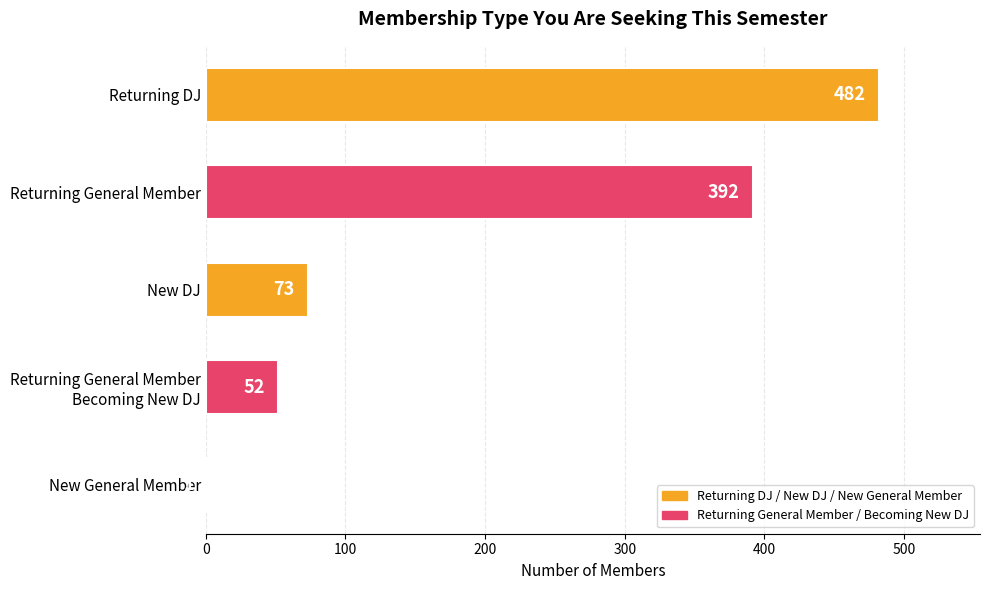

What is the sum of all values?

1000